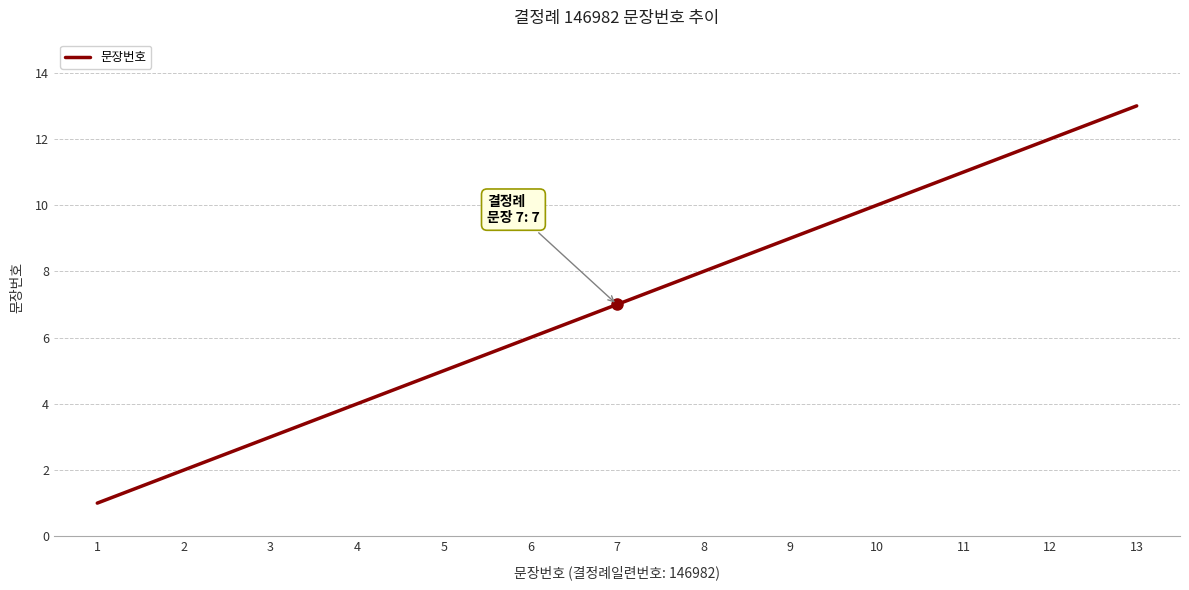

Rank the categories by value from lowest to highest.

1, 2, 3, 4, 5, 6, 7, 8, 9, 10, 11, 12, 13